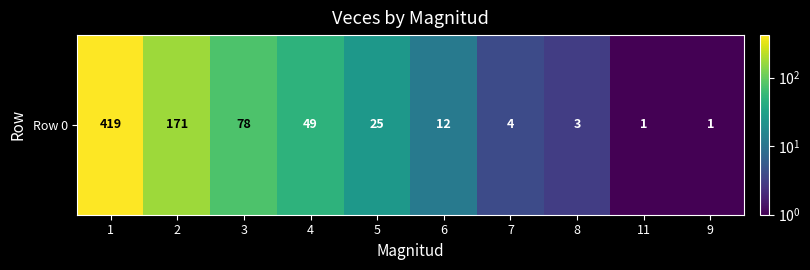

The chart shows a value of 4 at 7. True or false?

True